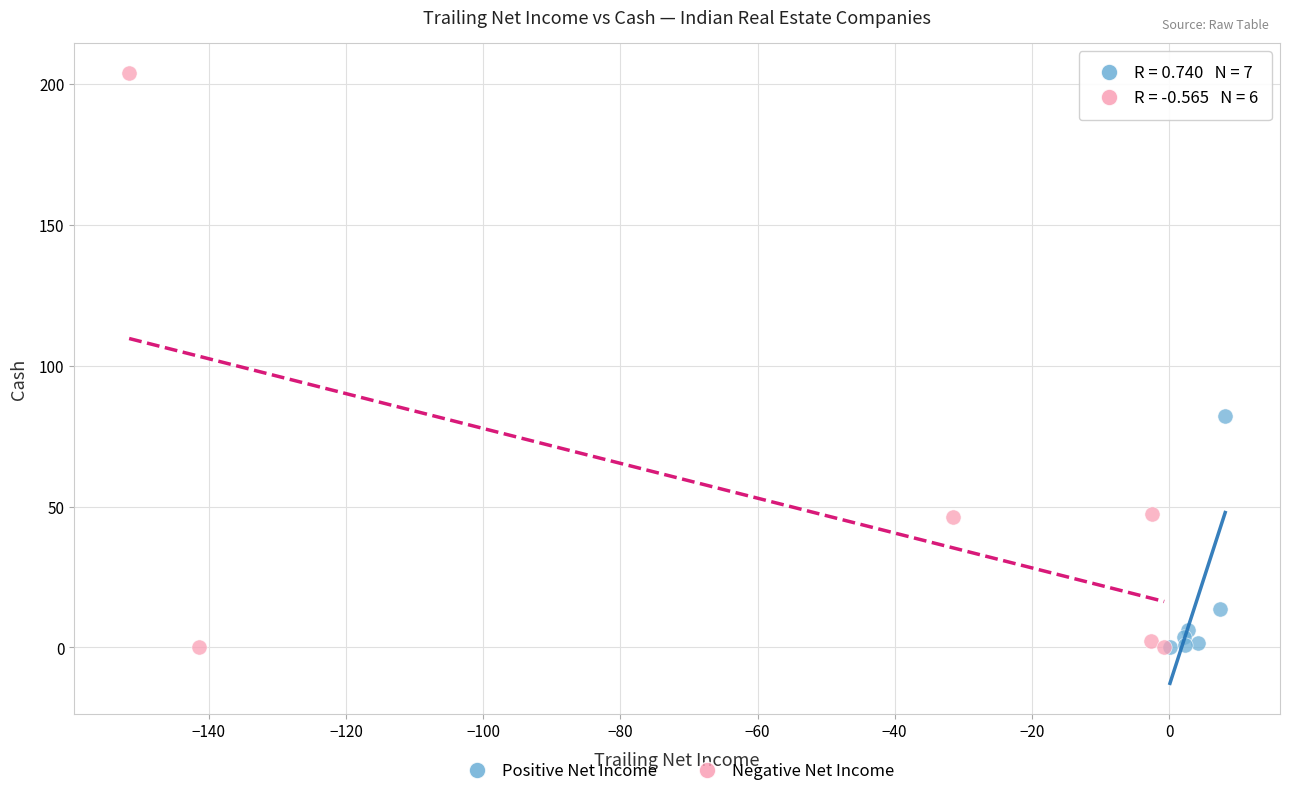

What are all the series names shown in the legend?

Positive Net Income, Negative Net Income